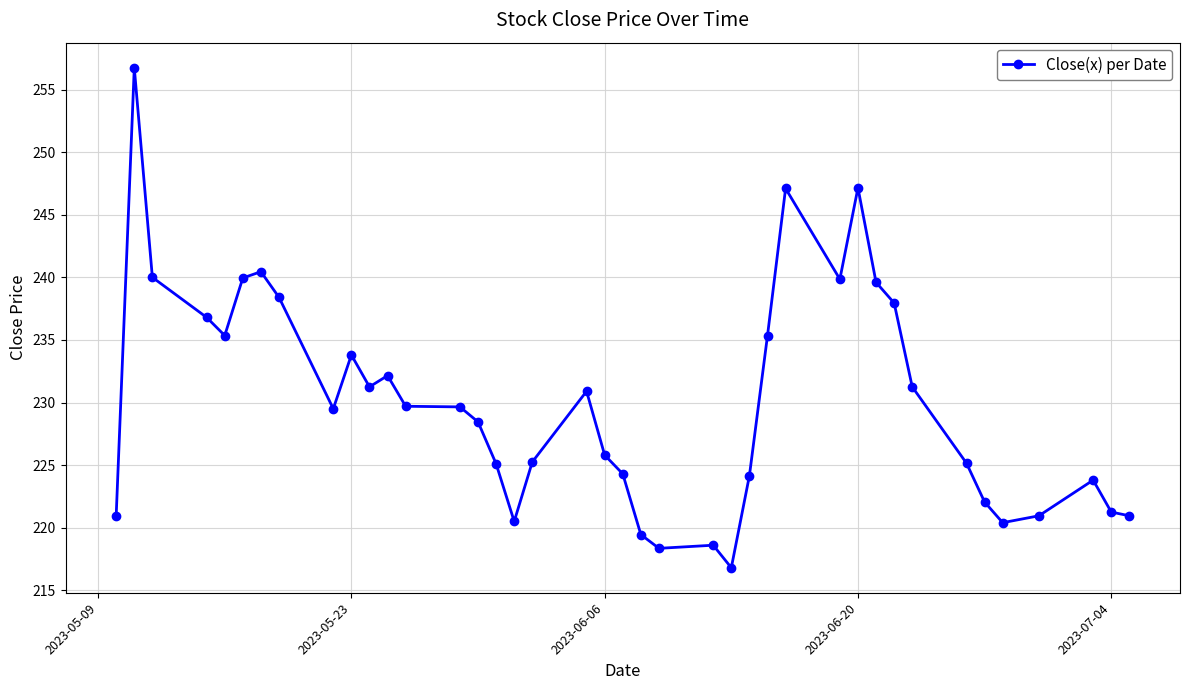

True or false: the data has more than 2 interior local peaks.

True